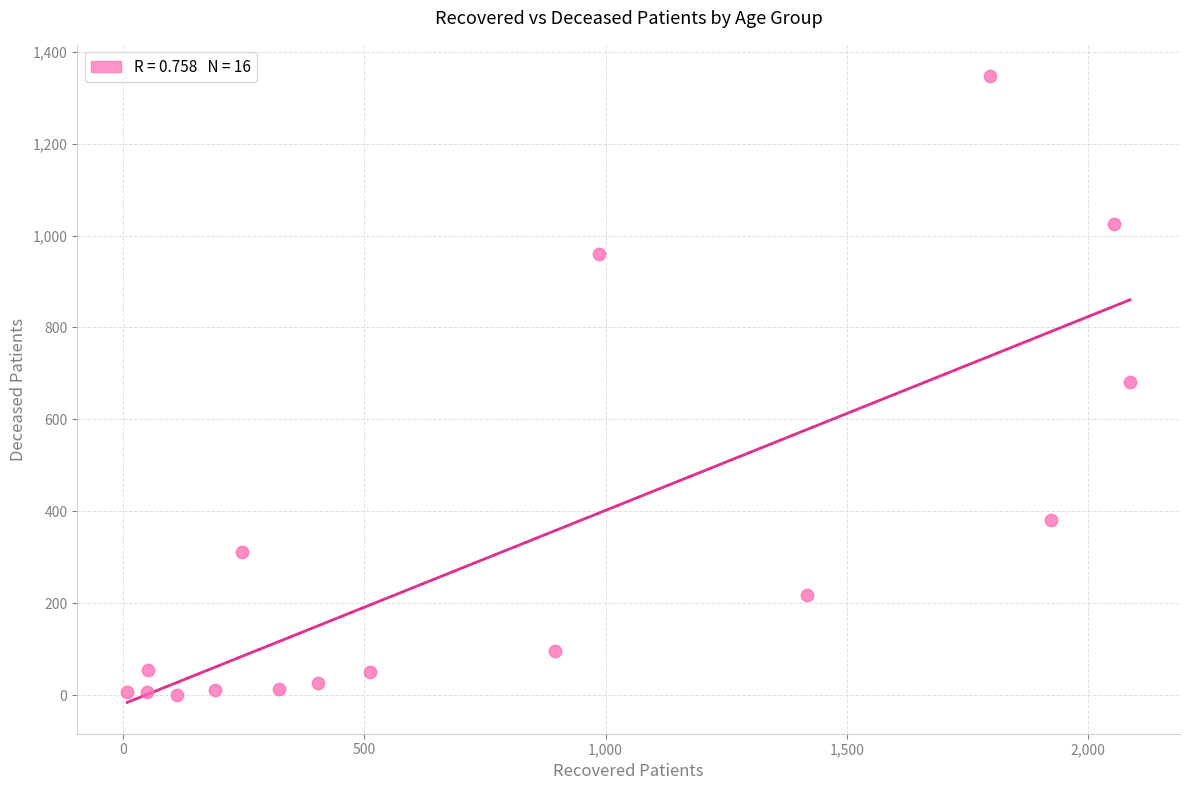

What is the range of X values (max minus min)?

2077